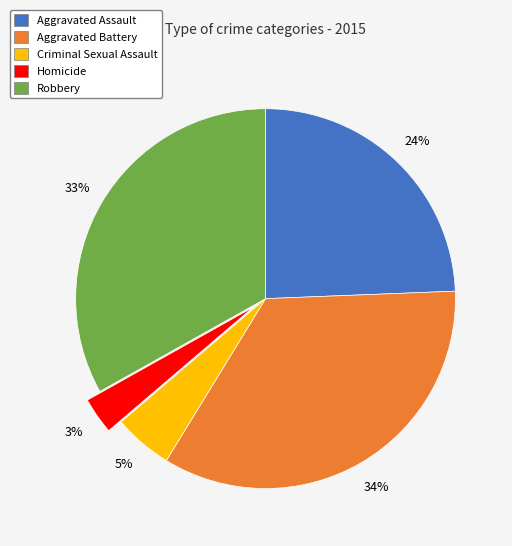

Which category has the smallest portion of the pie?

Homicide